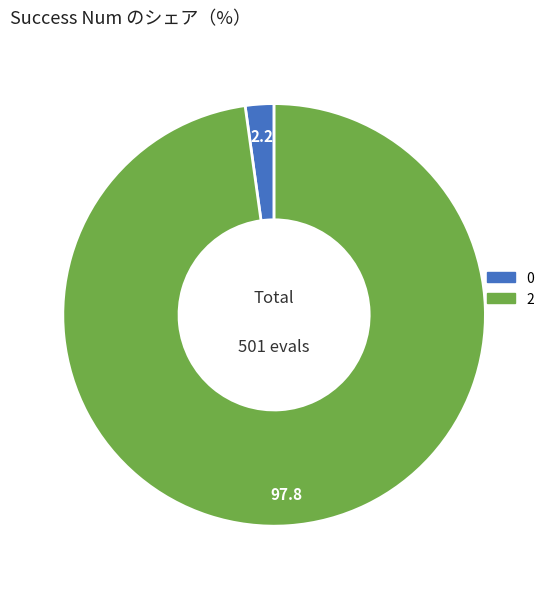

What is the ratio of the value at 2 to the value at 0?

44.5